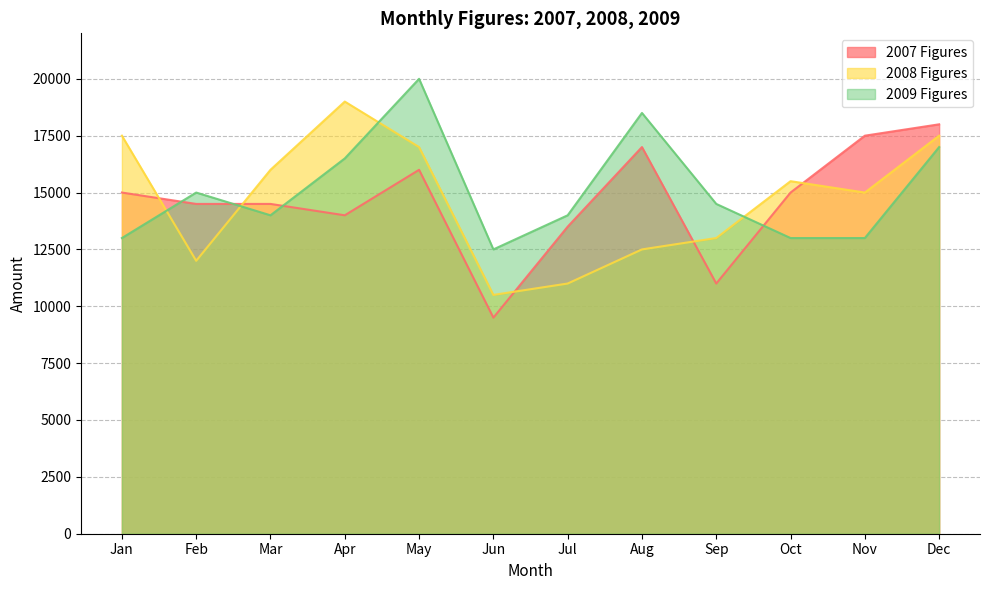

At which label does 2009 Figures reach its peak?

May